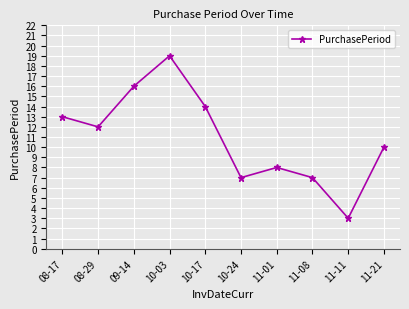

What is the approximate value at 11-08, to the nearest 5?

5